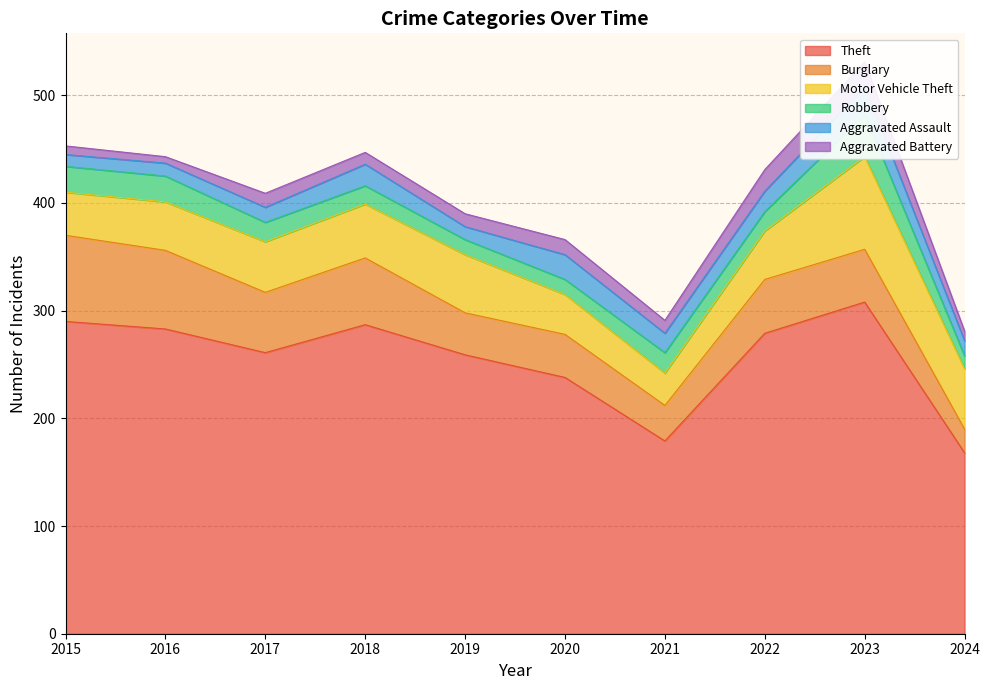

How many interior local peaks does the Robbery series have?

2